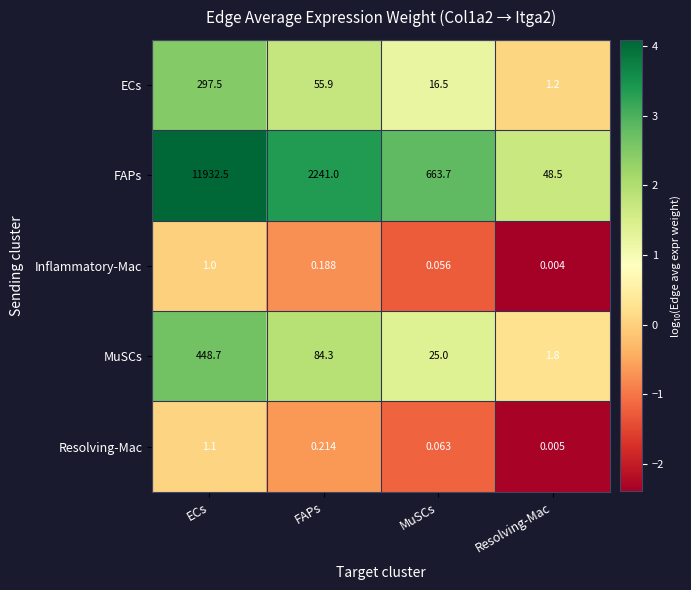

At which label is ECs closest to 149?

FAPs